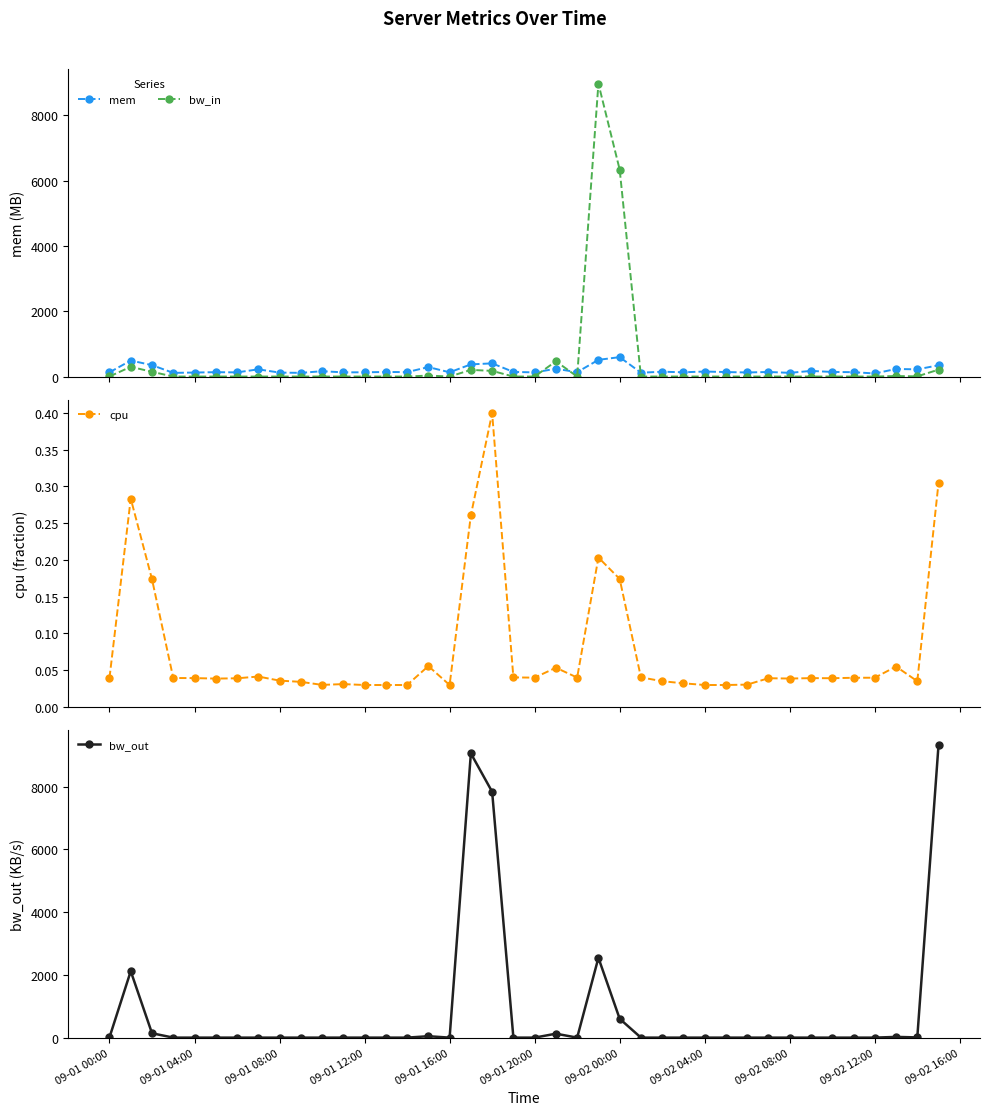

How many data points in mem are less than 139?

20